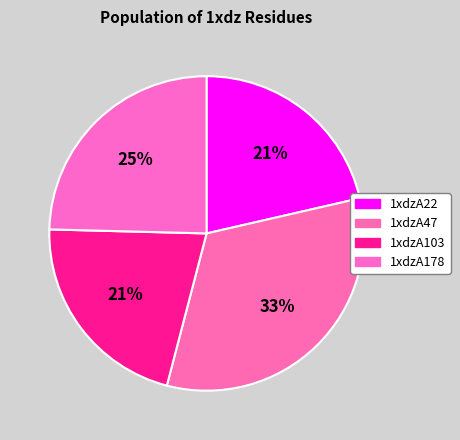

How many slices are in this pie chart?

4